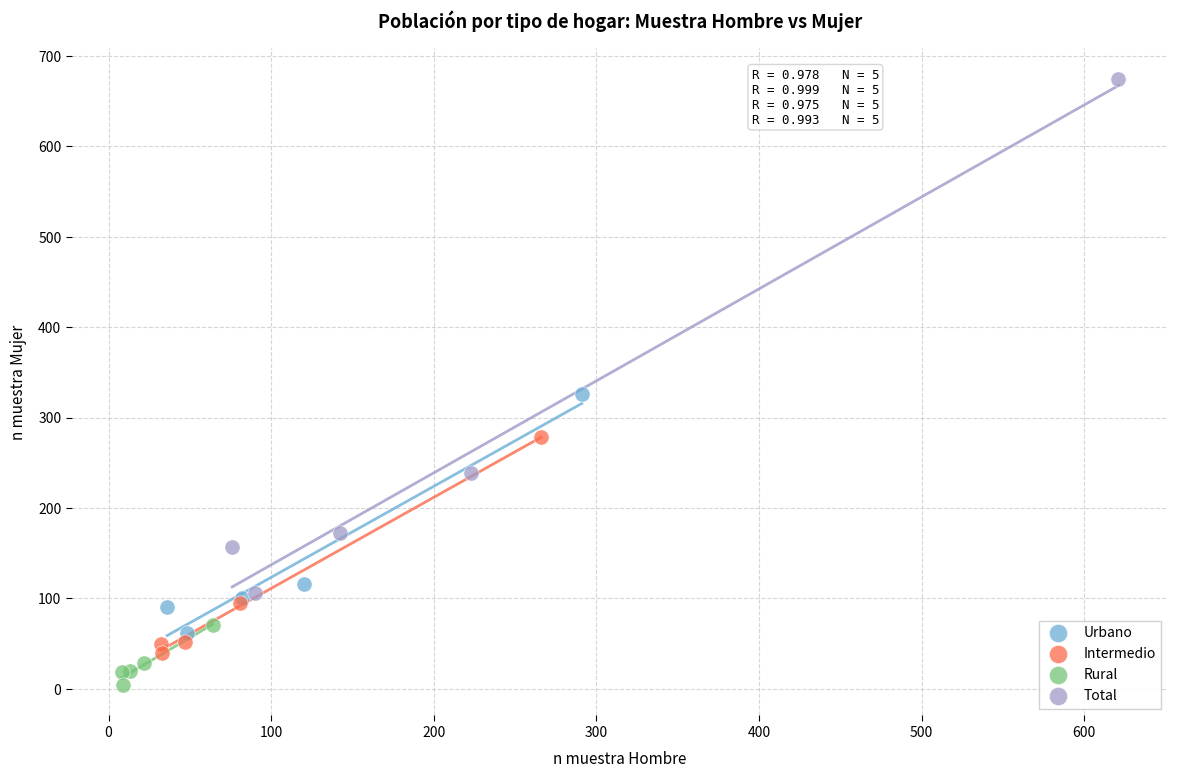

Which series reaches the maximum Y coordinate?

Total